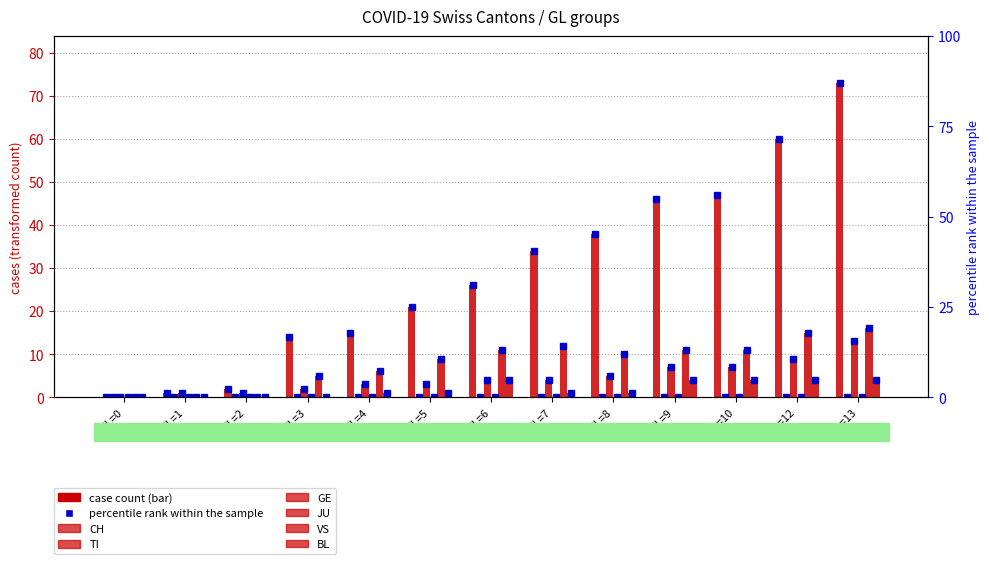

How many values in the BL series exceed 1?

5